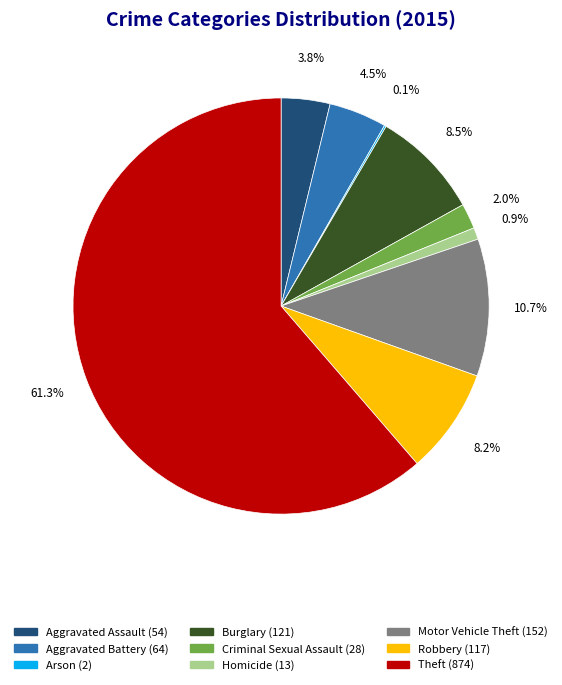

Which category has the biggest portion of the pie?

Theft